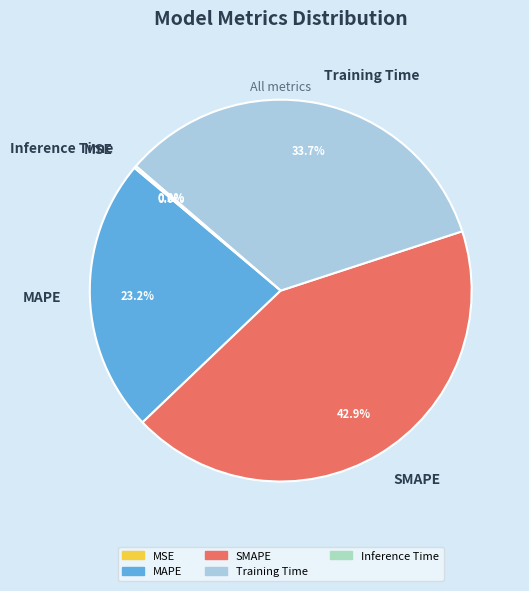

Which slice is the largest?

SMAPE